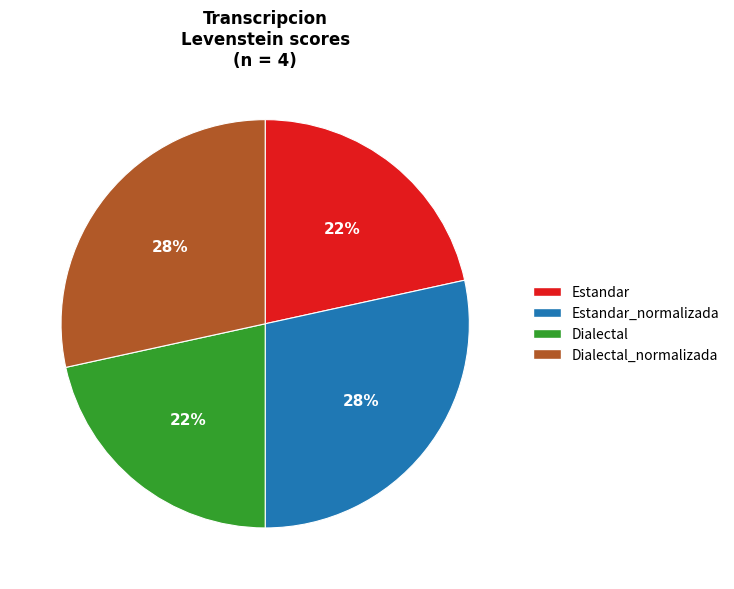

Which has a higher value, Dialectal_normalizada or Estandar?

Dialectal_normalizada